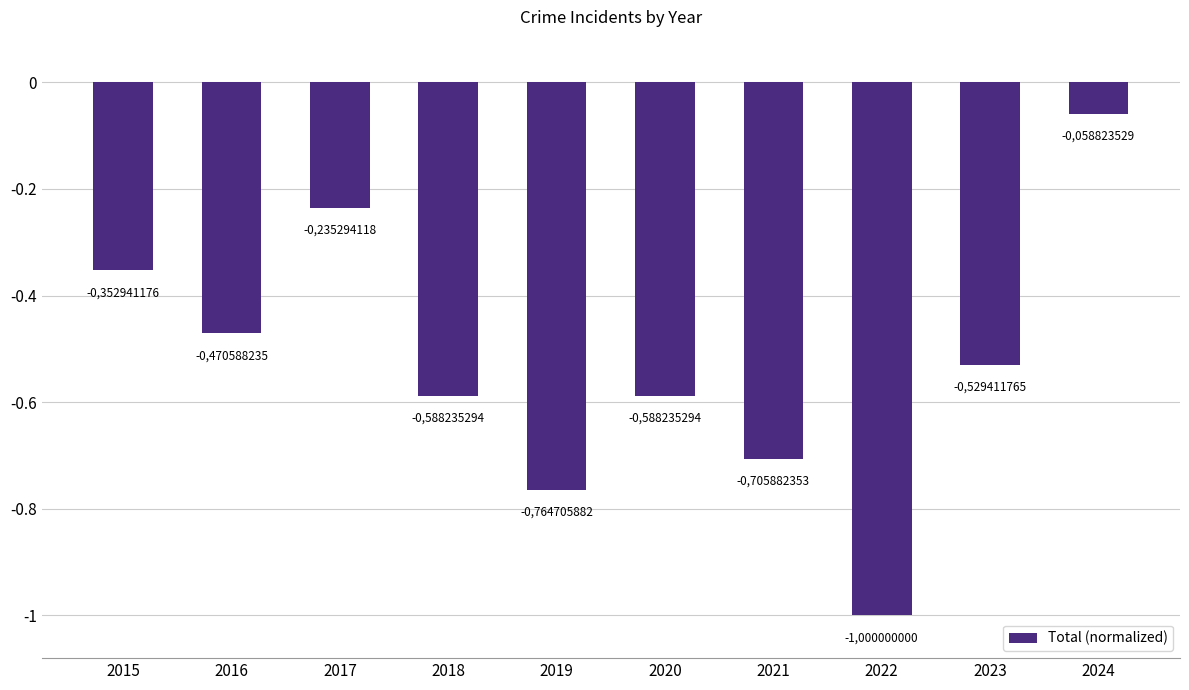

Does the chart contain any negative values?

Yes